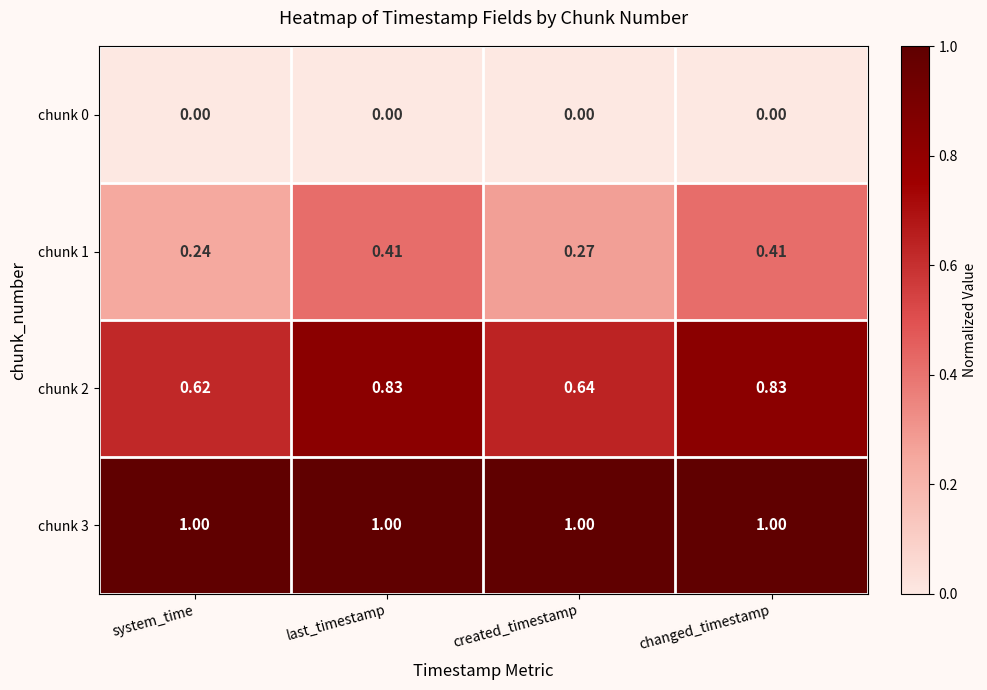

Rank the series by their maximum value, from highest to lowest.

chunk 3, chunk 2, chunk 1, chunk 0